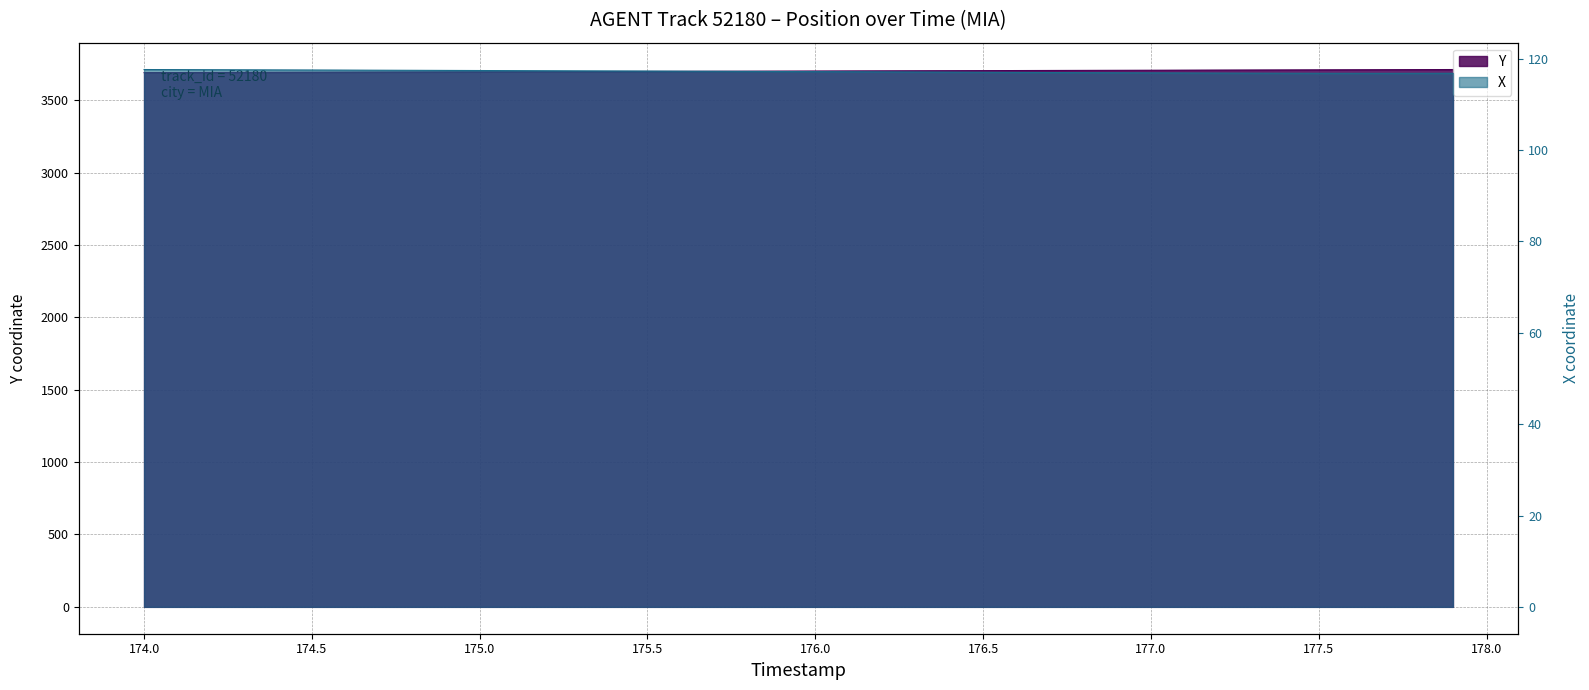

Is it true that X equals 68.9 at 174.6?

False